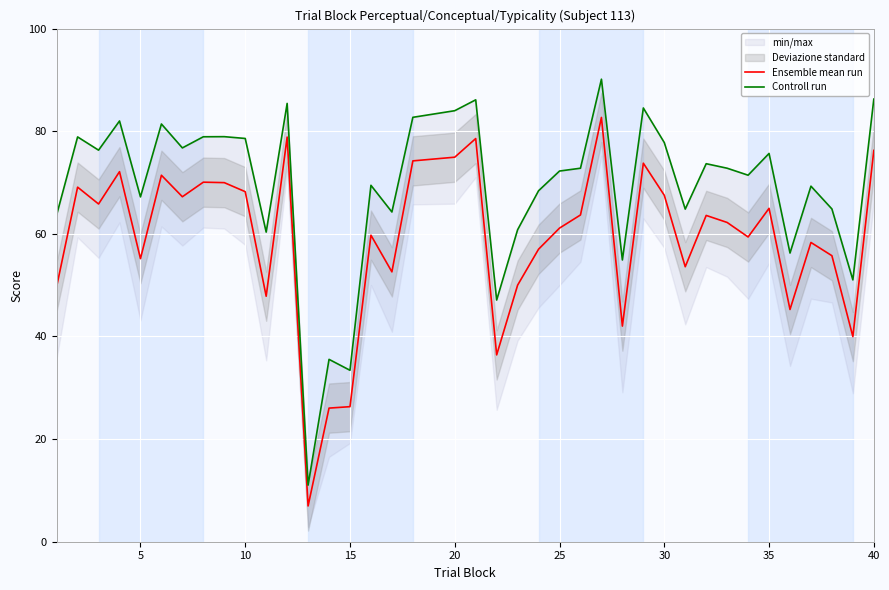

What is the sum of all Controll run values?

2689.8